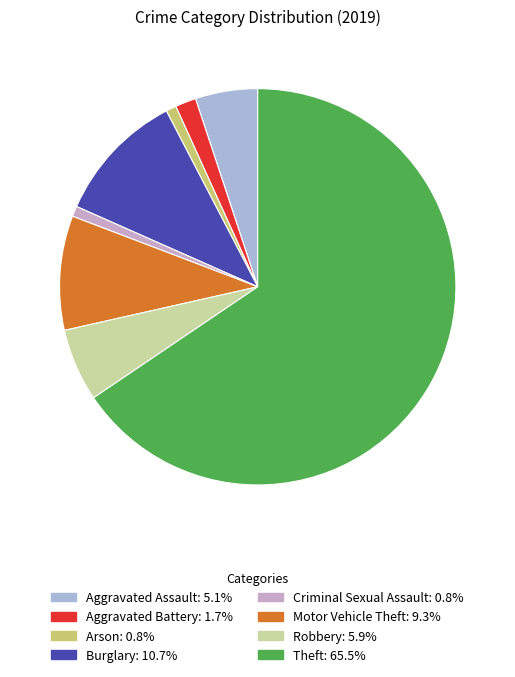

Which slice is the smallest?

Arson